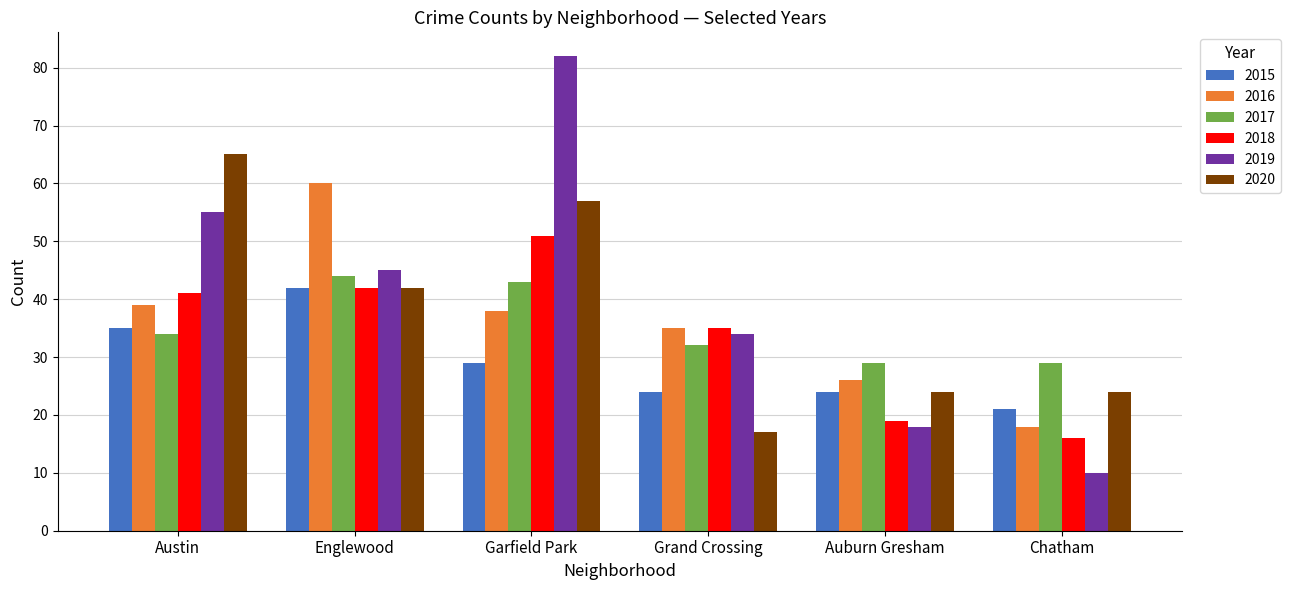

The 2020 series shows 33 at Chatham. True or false?

False